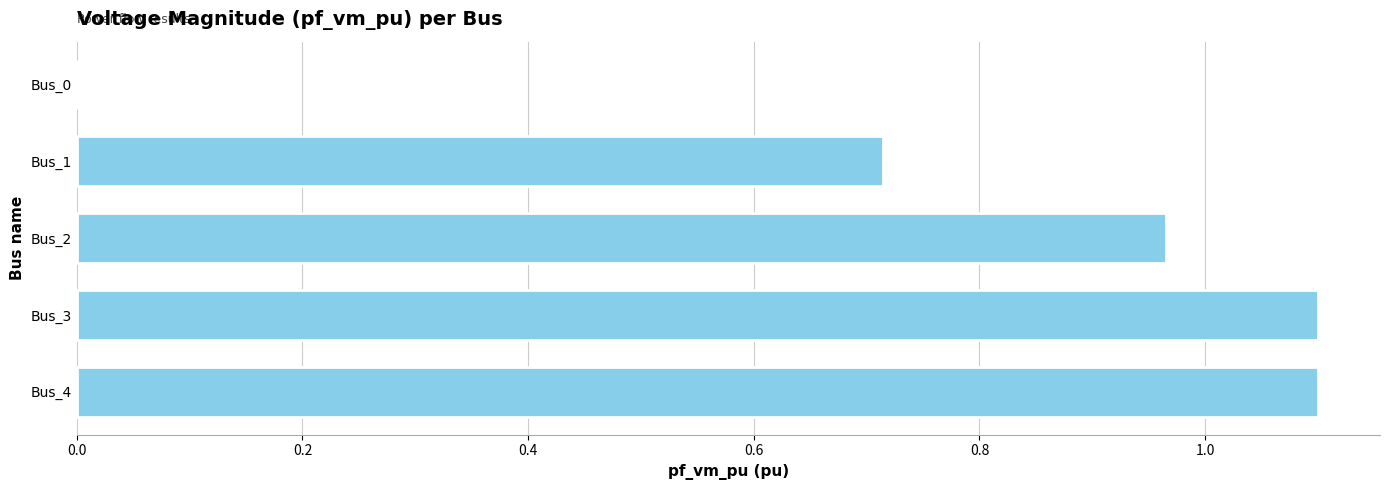

The chart shows a value of 0.7 at Bus_3. True or false?

False